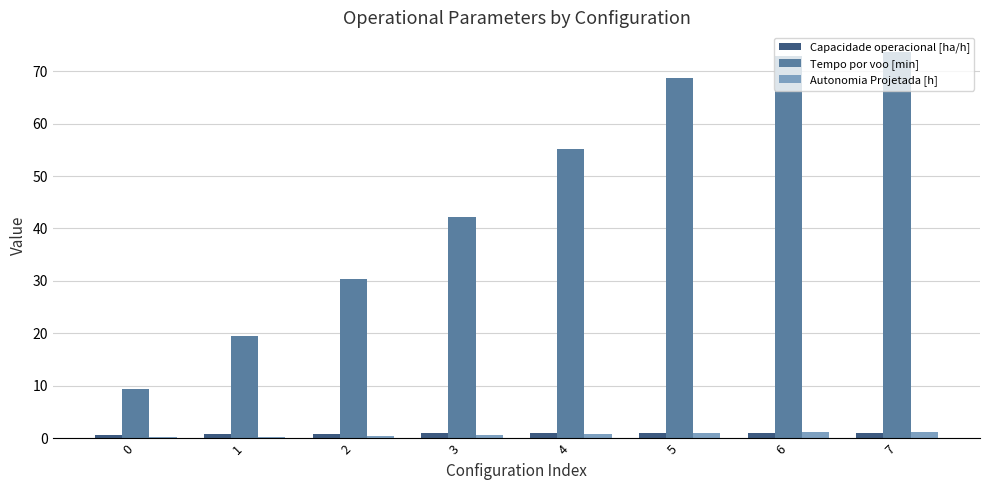

What is the spread (max minus min) of values at 0?

9.2